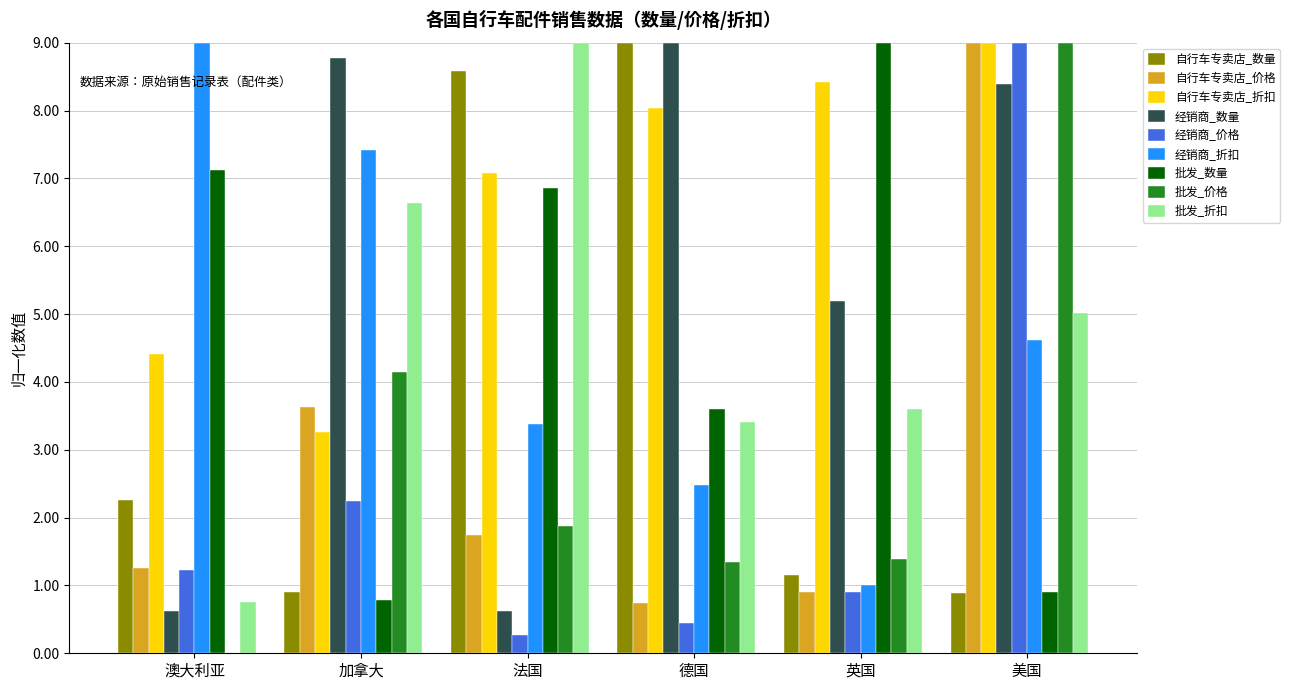

What is the sum of the 批发_数量 values at 法国 and 加拿大?

7.6